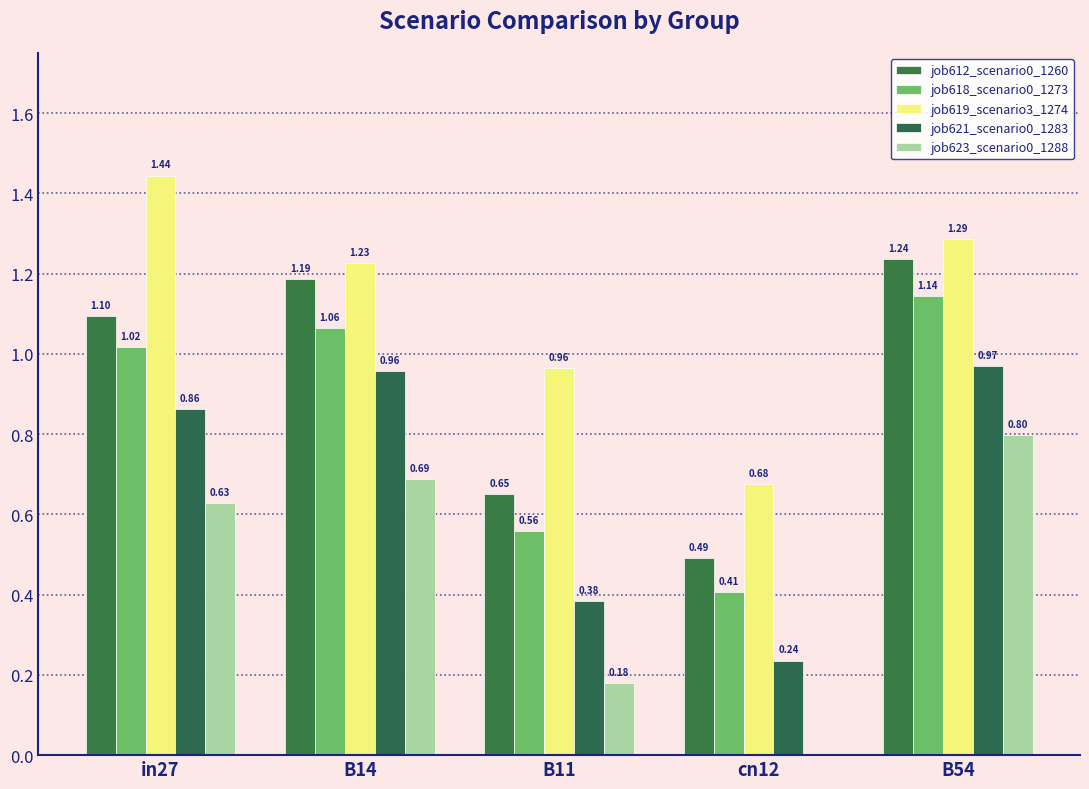

What is the approximate value of job618_scenario0_1273 at B11?

0.6